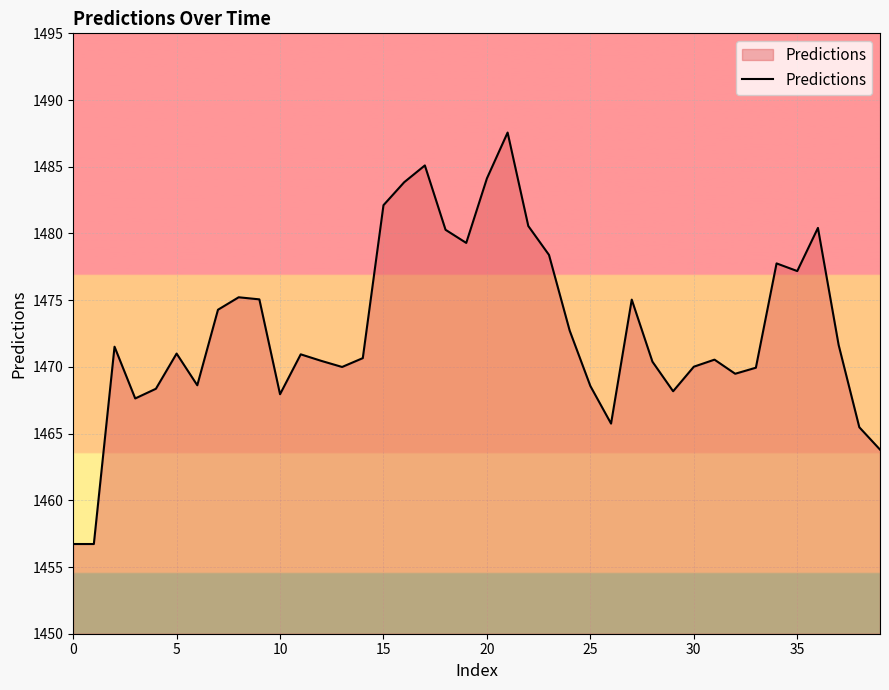

What is the difference between the maximum and minimum values?

30.8